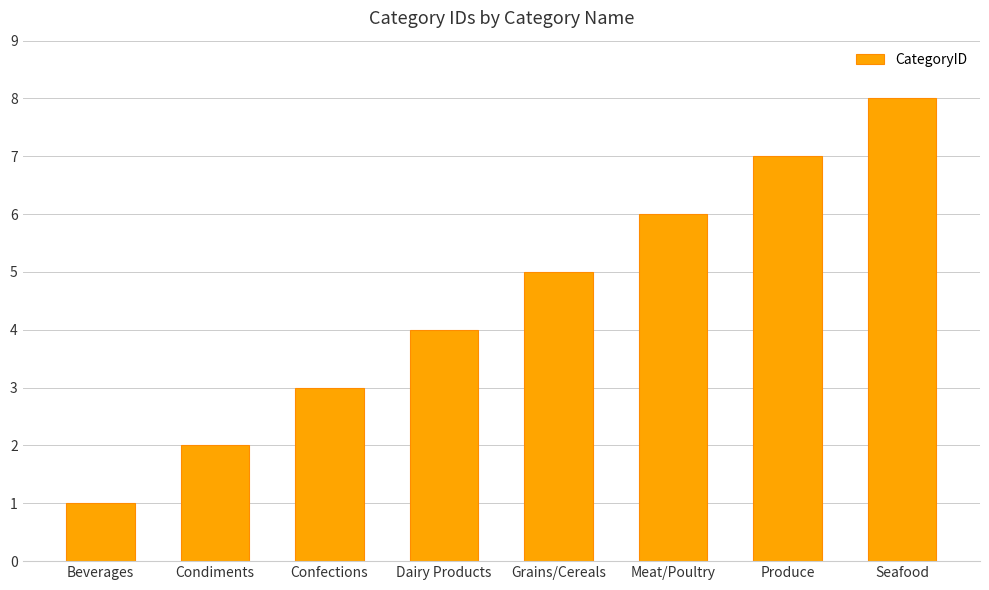

What is the approximate value at Dairy Products?

4